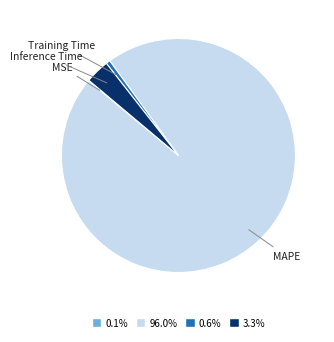

Which category accounts for the majority?

MAPE